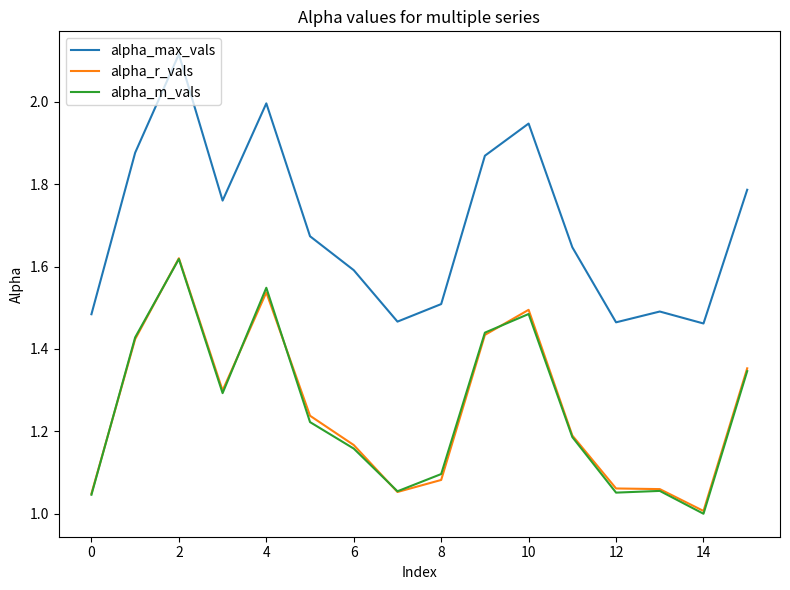

True or false: alpha_max_vals and alpha_m_vals cross at least once.

False